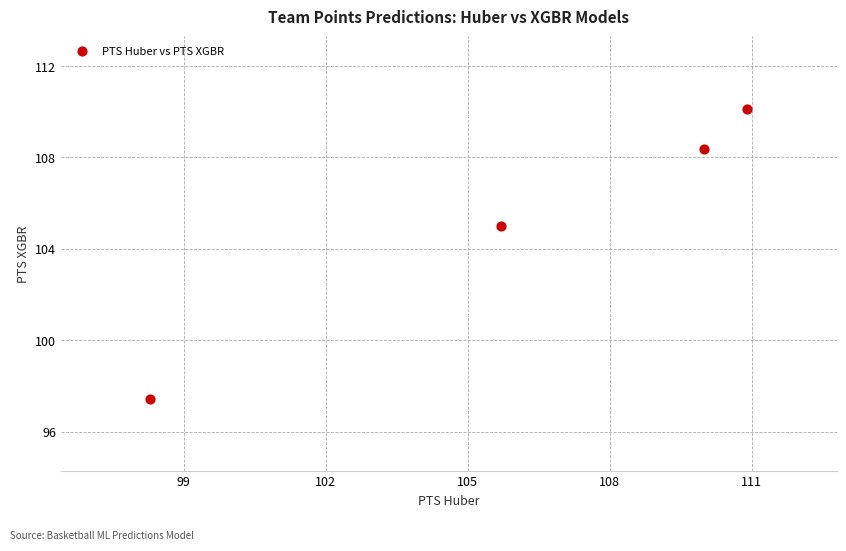

What is the average X value?

106.2